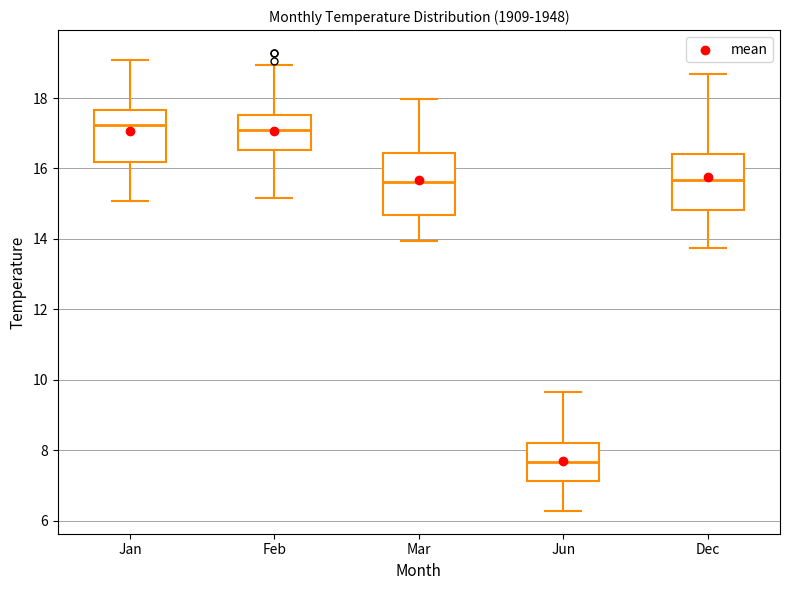

Reading left to right, read every box against the y-axis: the position of its median line, the range the box covers, and the ends of its whiskers. The values are not printed on the chart, so give them approximately, as read against the axis.

Jan: median 17.2, box 16.2 to 17.6, whiskers 15.0 to 19.0
Feb: median 17.0, box 16.6 to 17.6, whiskers 15.2 to 19.0
Mar: median 15.6, box 14.6 to 16.4, whiskers 14.0 to 18.0
Jun: median 7.6, box 7.2 to 8.2, whiskers 6.2 to 9.6
Dec: median 15.6, box 14.8 to 16.4, whiskers 13.8 to 18.6